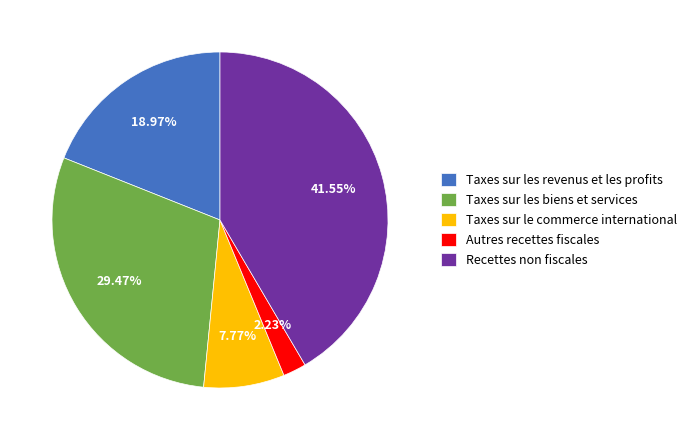

Approximately how many times larger is the value at Recettes non fiscales compared to Autres recettes fiscales?

18.6